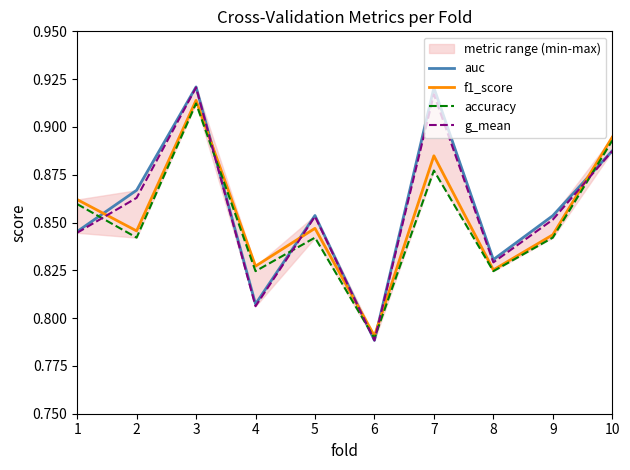

At how many categories does at least one series exceed 0?

10